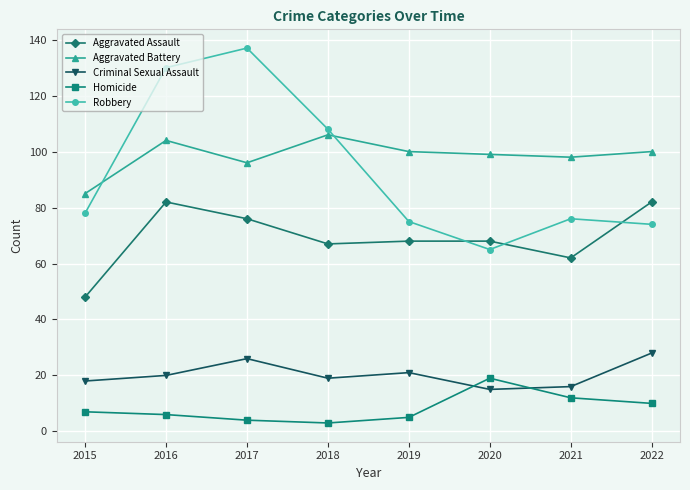

What value does the Criminal Sexual Assault series have at 2022?

28